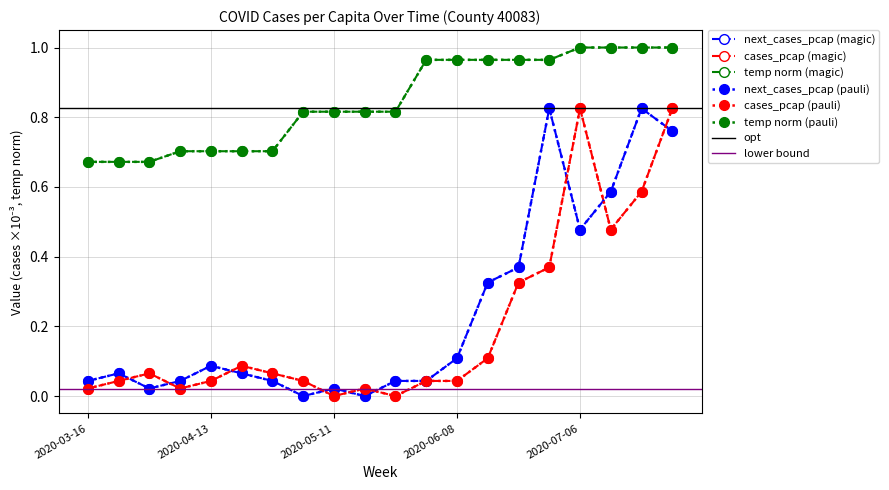

Between 2020-05-04 and 2020-07-06, which is larger?

2020-07-06